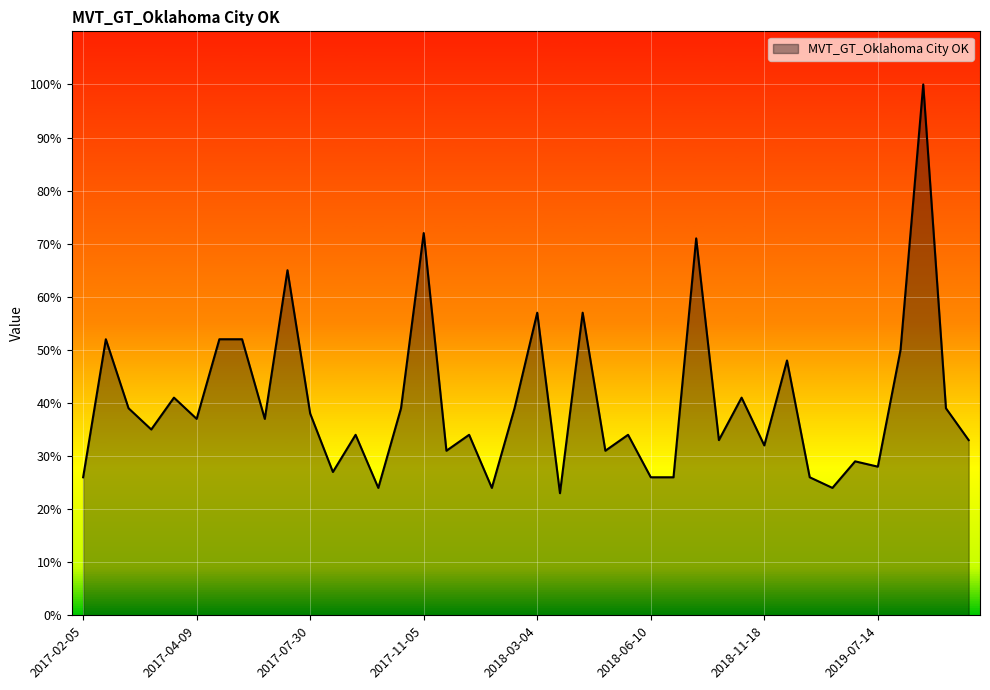

What is the difference between the maximum and minimum values?

77